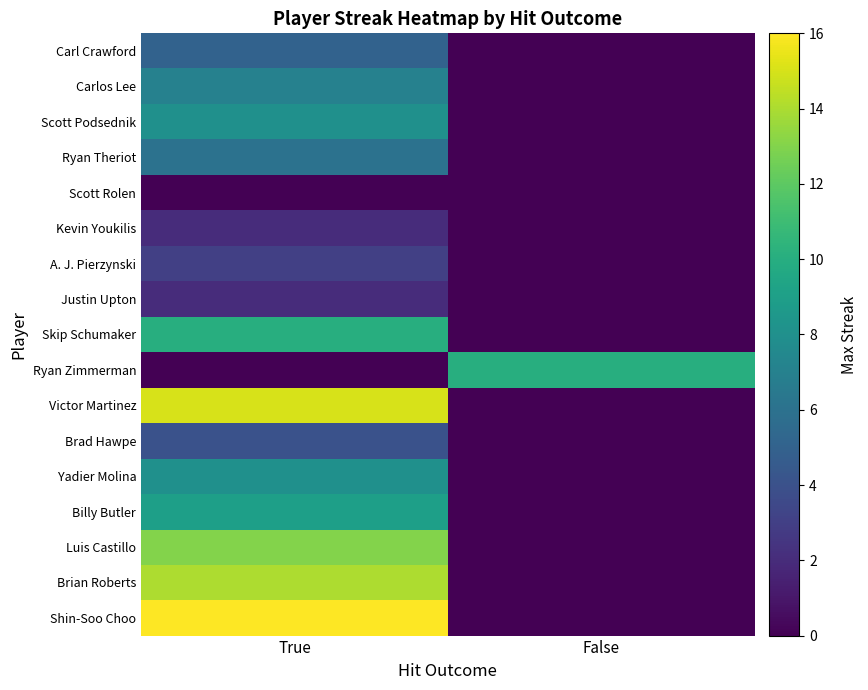

List the series in order of their peak value, highest first.

Shin-Soo Choo, Victor Martinez, Brian Roberts, Luis Castillo, Skip Schumaker, Ryan Zimmerman, Billy Butler, Scott Podsednik, Yadier Molina, Carlos Lee, Ryan Theriot, Carl Crawford, Brad Hawpe, A. J. Pierzynski, Kevin Youkilis, Justin Upton, Scott Rolen